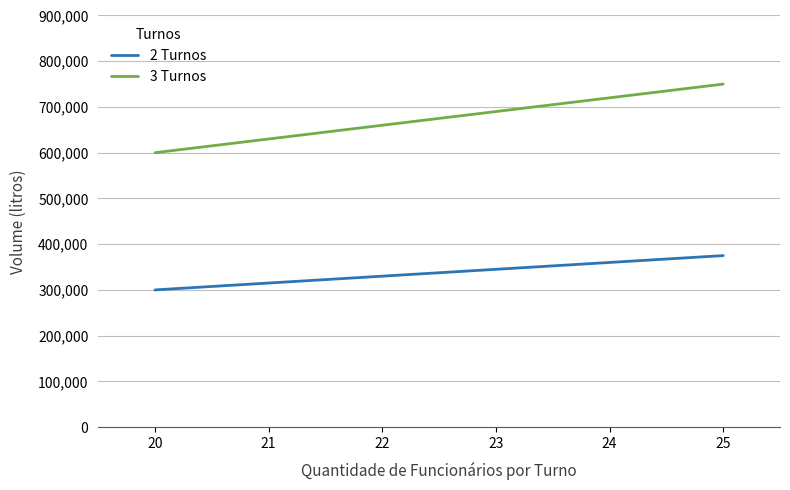

What is the difference between the maximum and minimum values in the 3 Turnos series?

150000